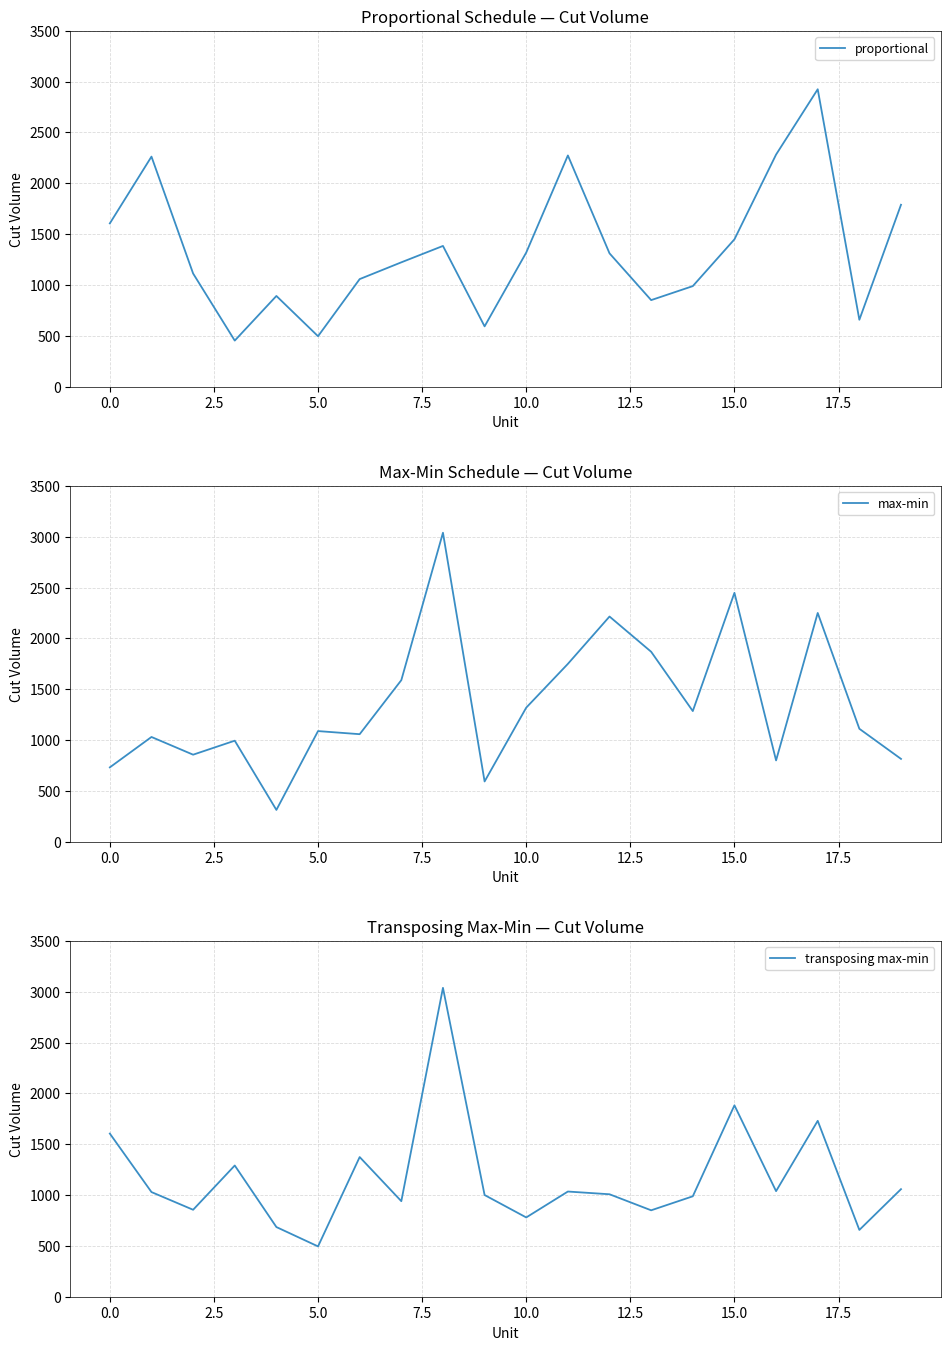

True or false: max-min has a value of 730.6 at 0.0.

True